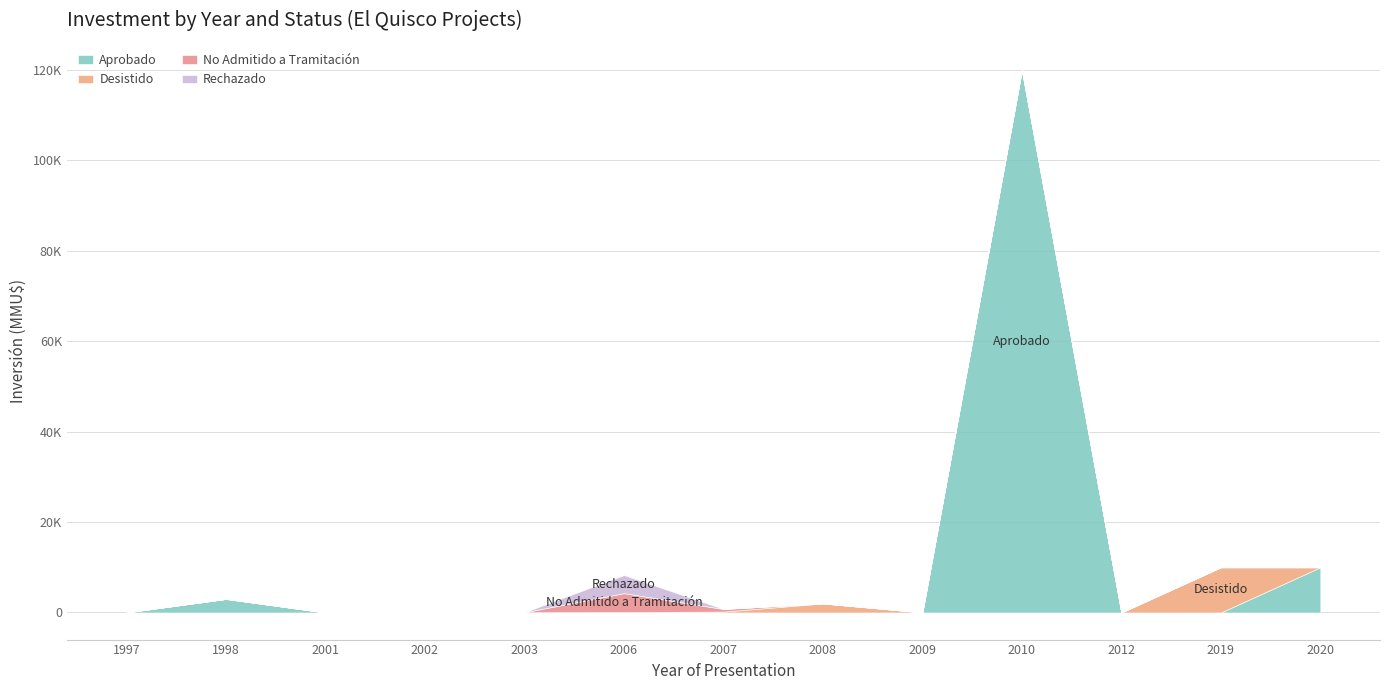

True or false: Aprobado and Desistido cross at least once.

True